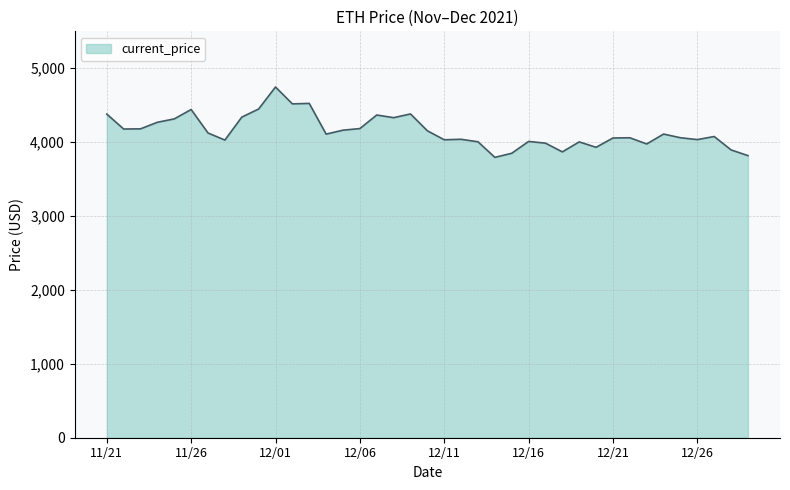

What is the maximum value shown in the chart?

4746.4